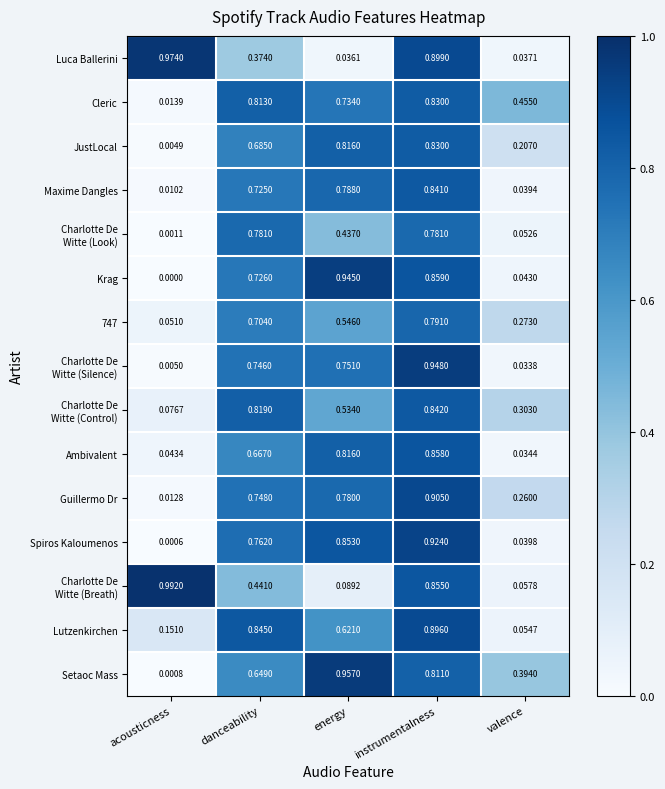

Is the value of Guillermo Dr at energy greater than the value of JustLocal at danceability?

Yes